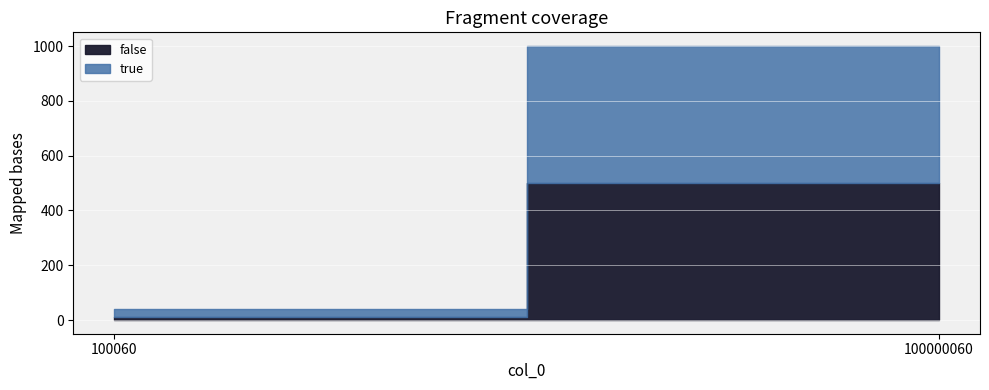

How many data points in true are less than 500?

1